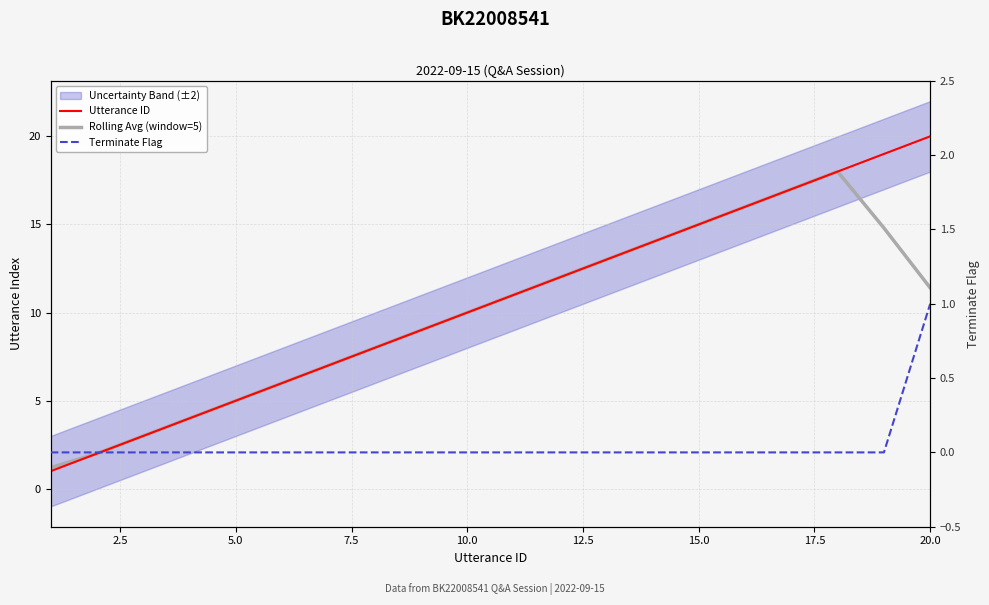

True or false: Terminate Flag and Rolling Avg (window=5) cross at least once.

False